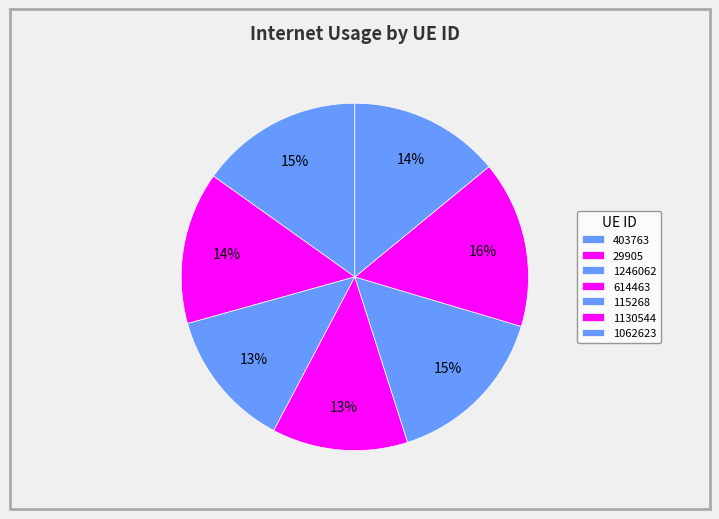

Which category has the biggest portion of the pie?

1130544